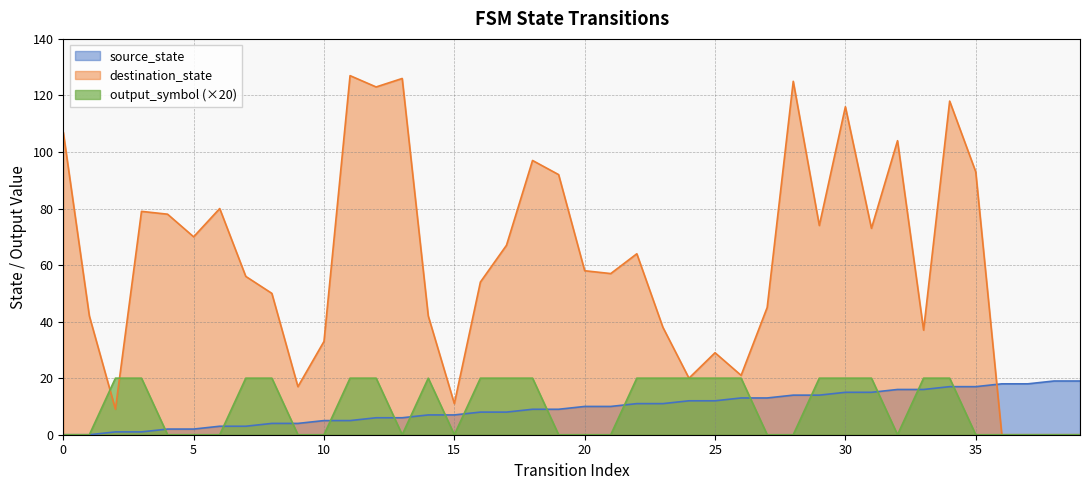

What are all the series names shown in the legend?

source_state, destination_state, output_symbol (×20)